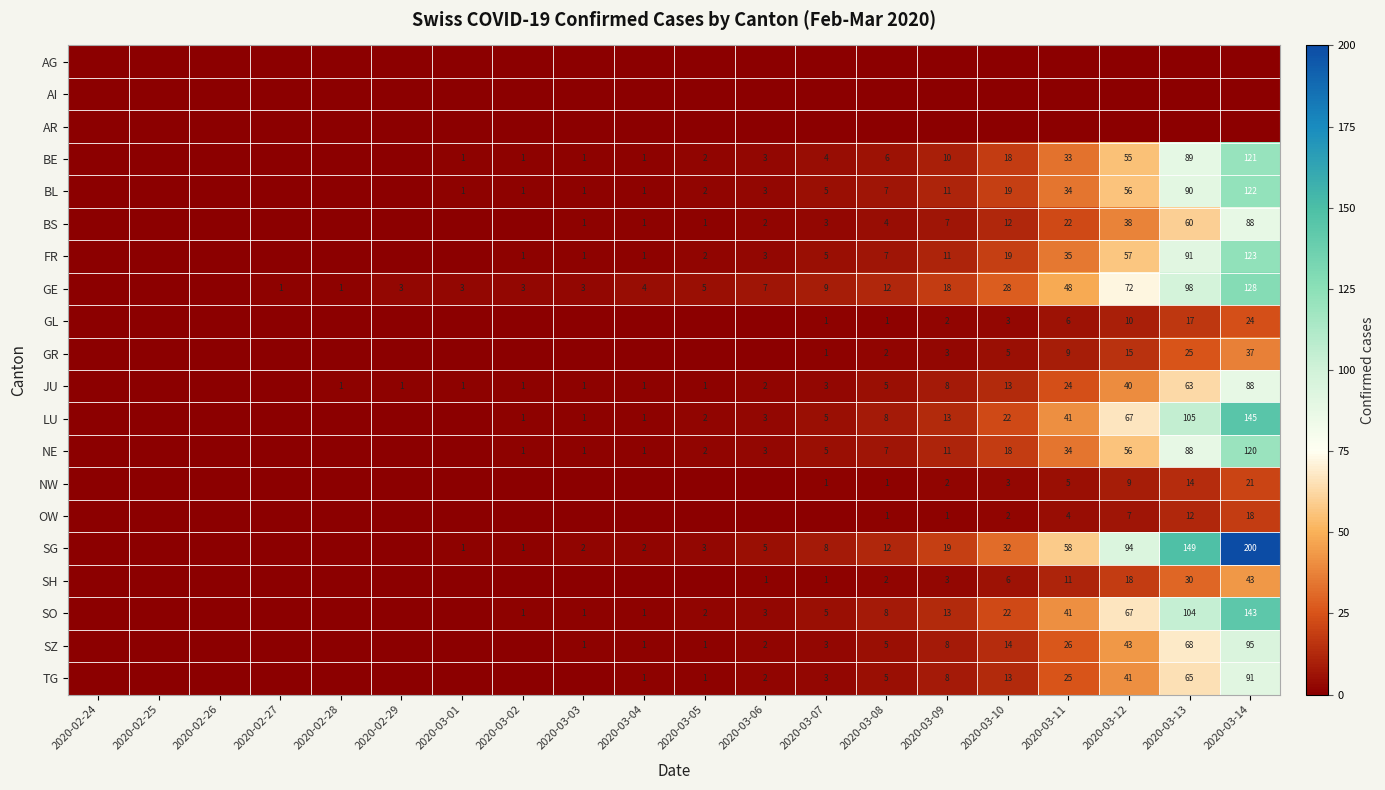

What is the sum of the NE values at 2020-03-02 and 2020-03-13?

89